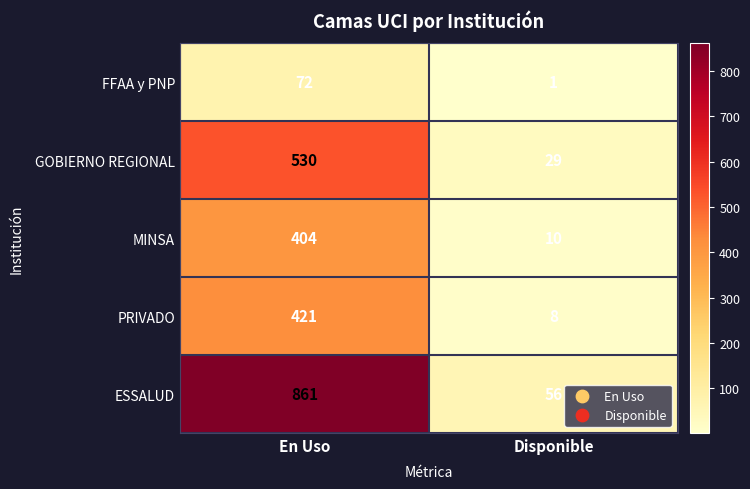

What is the sum of all GOBIERNO REGIONAL values?

559